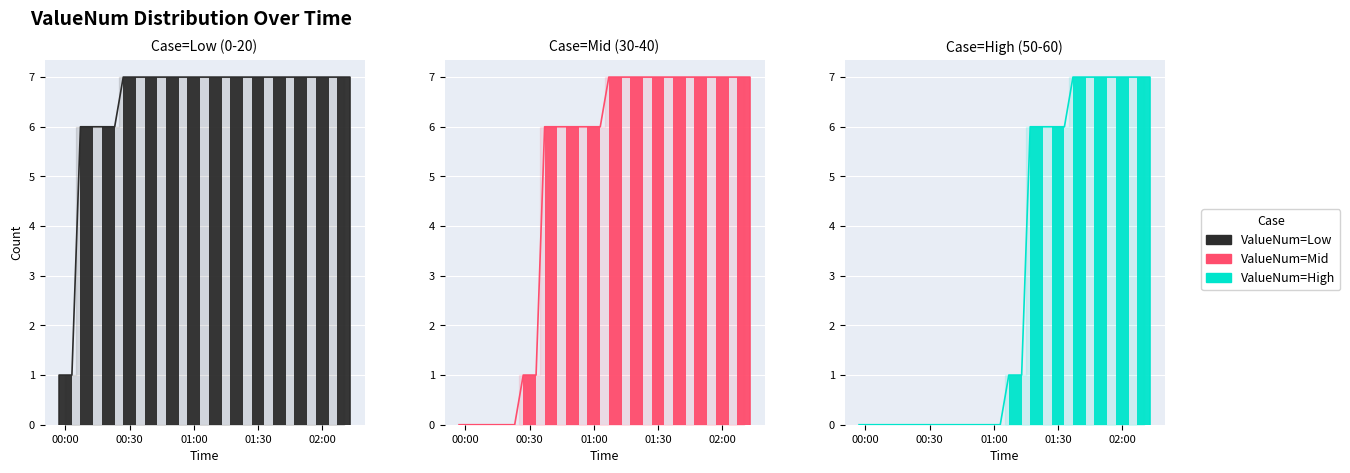

How many distinct data groups are displayed?

3